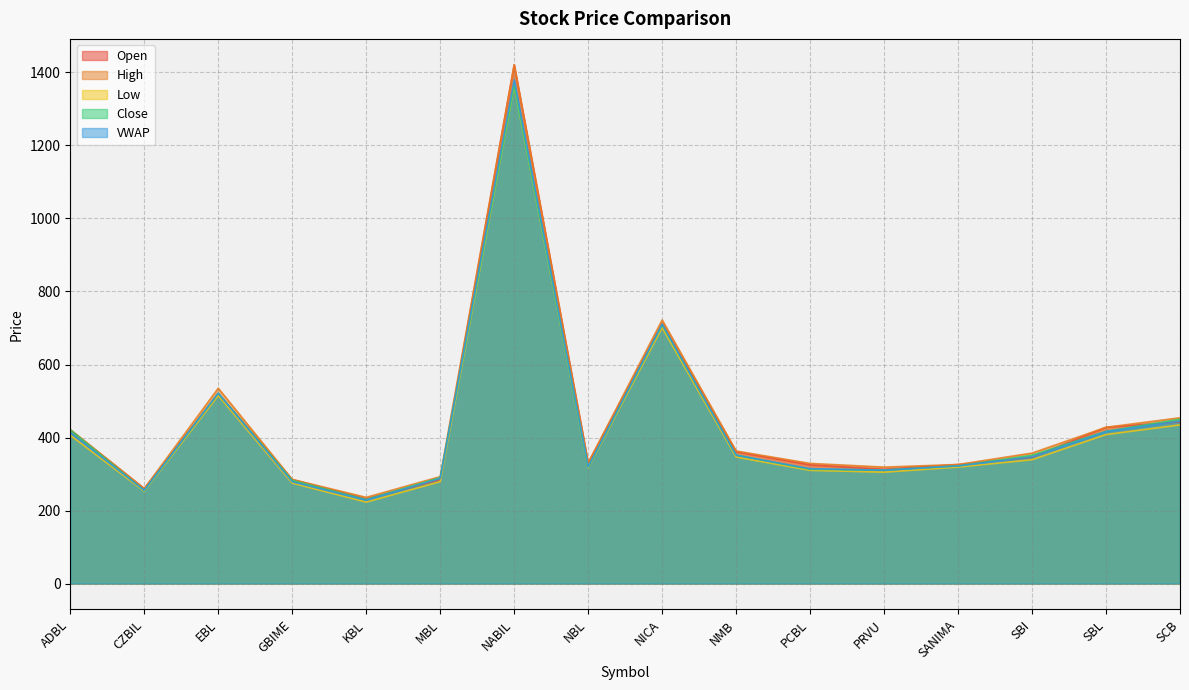

True or false: VWAP has more than 1 interior local peaks.

True